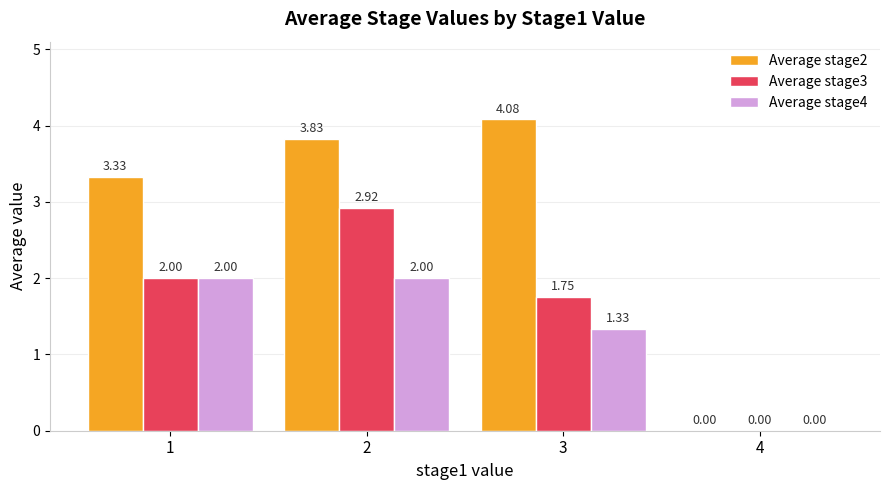

Between 1 and 3, which series saw the biggest shift?

Average stage2